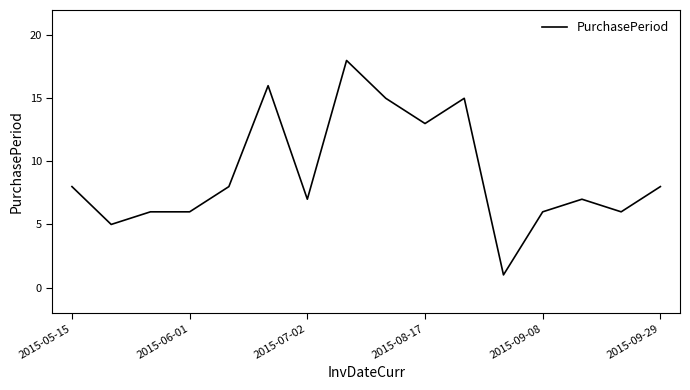

What is the difference between the maximum and minimum values?

17